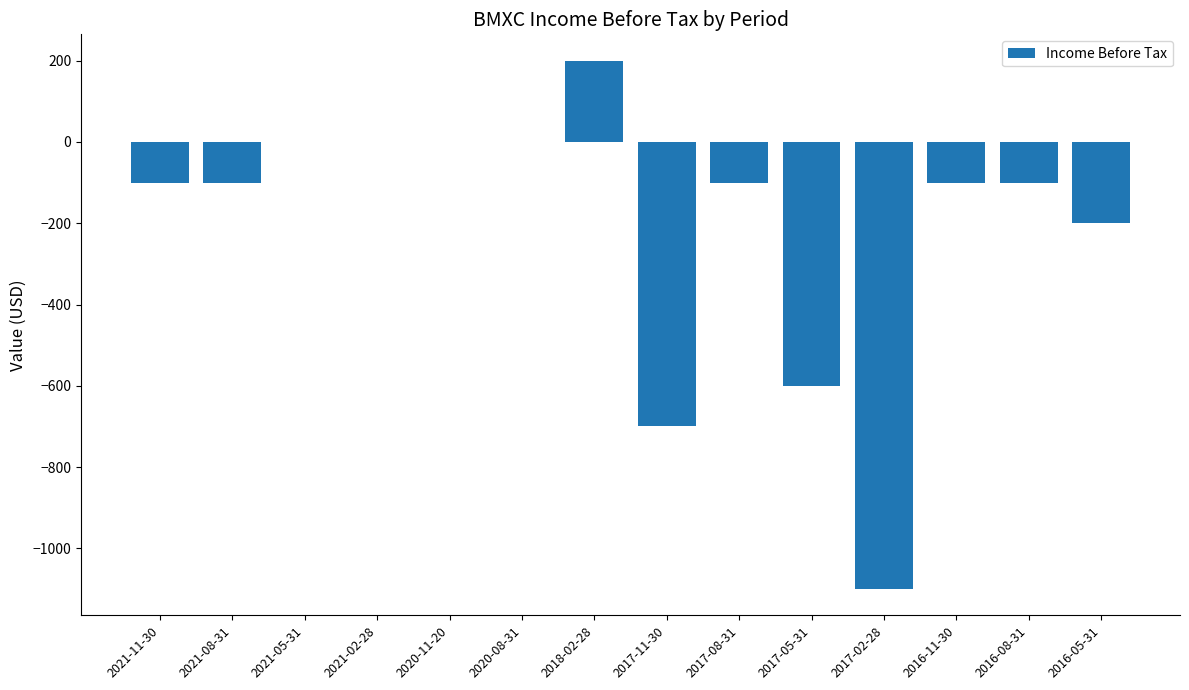

Reading right to left, extract all data points from this chart.

-200	-100	-100	-1100	-600	-100	-700	200	0	0	0	0	-100	-100